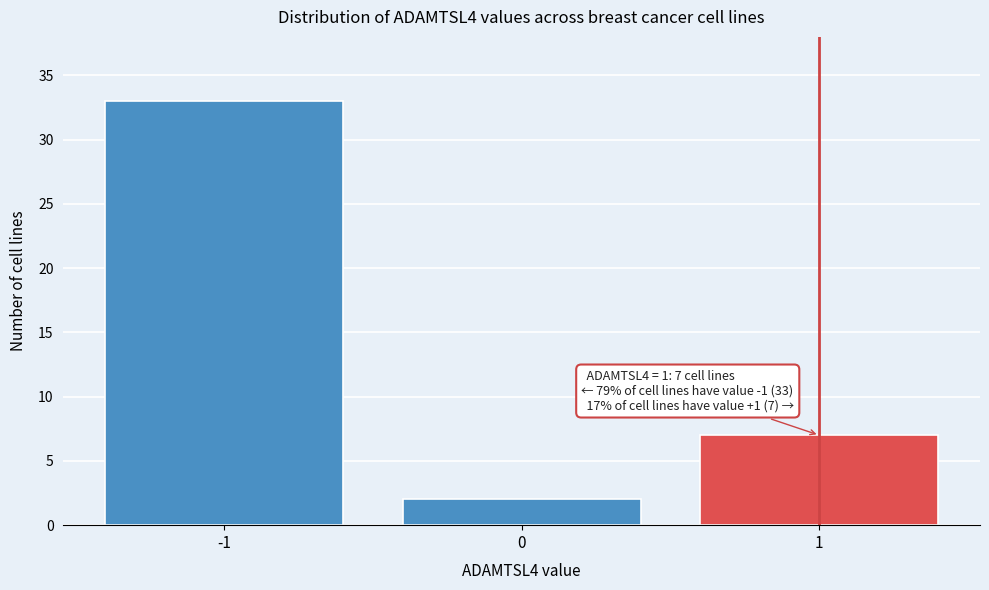

Reading left to right, extract all data points from this chart.

33	2	7